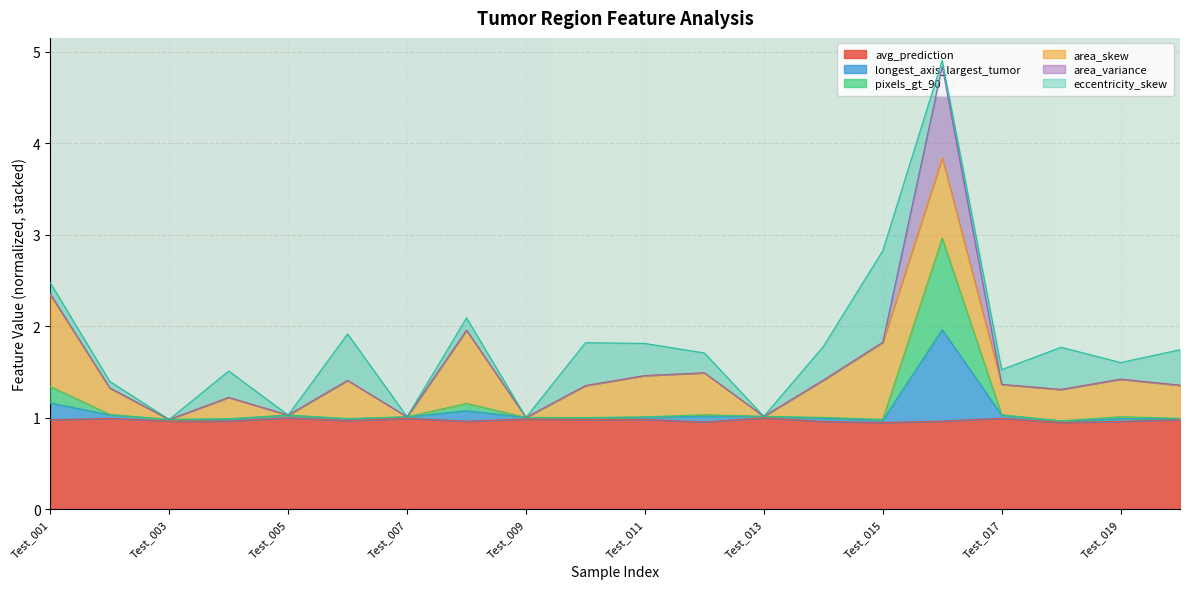

True or false: longest_axis_largest_tumor has more than 1 points higher than both neighbors.

True